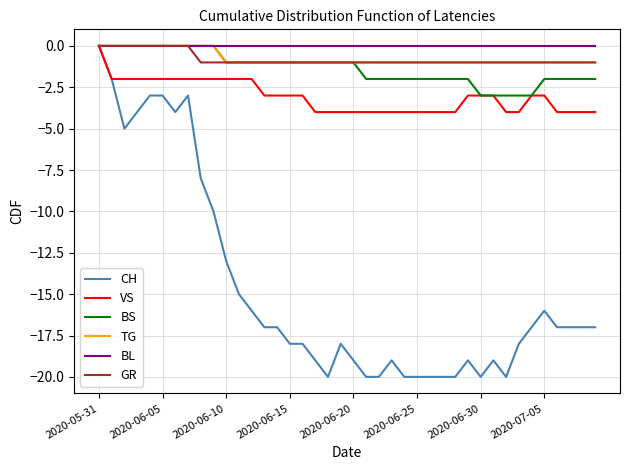

Which series has the largest range (max minus min)?

CH